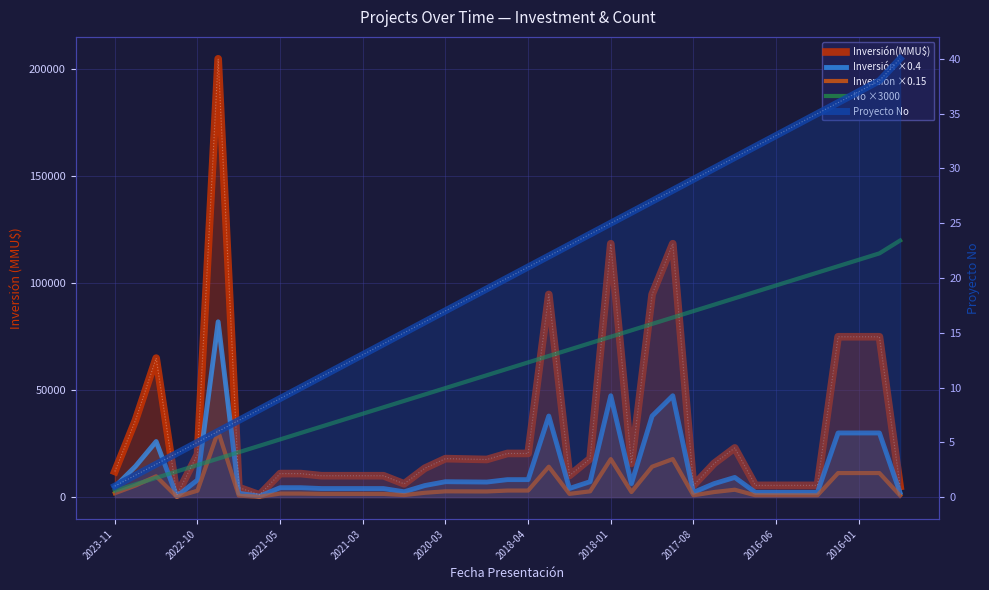

What is the value of the Inversión ×0.15 point at the 19th from the left?

2640.0